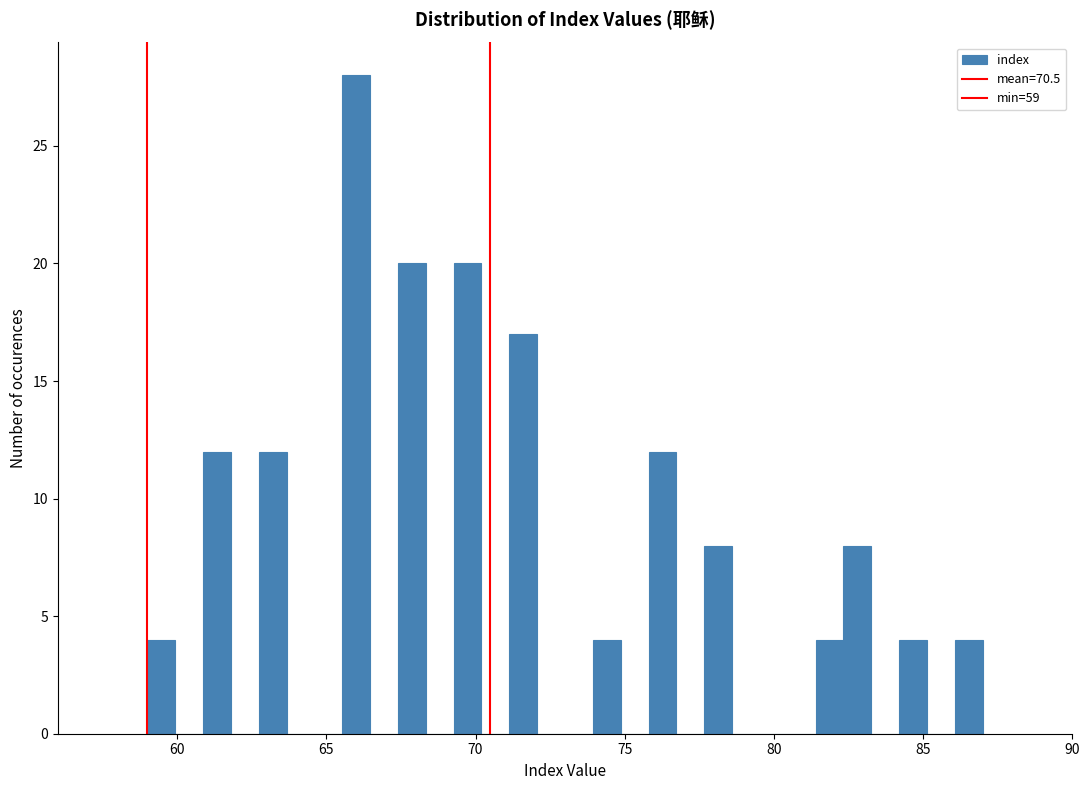

Read against the x-axis, roughly where is the centre of the tallest bar?

66.0